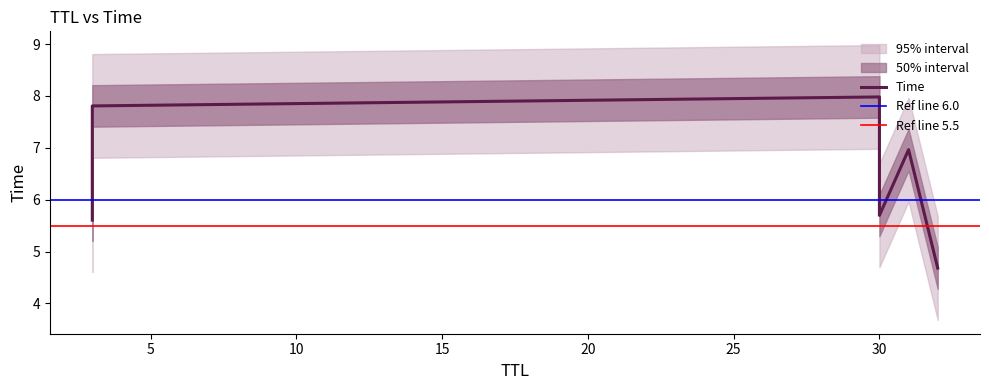

What is the difference between the second highest and second lowest values?

2.2